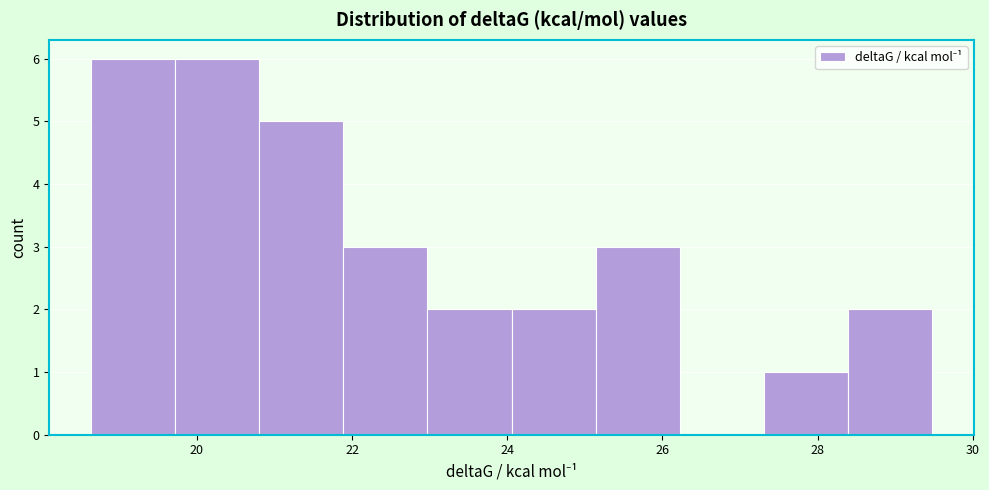

Reading left to right, transcribe this chart: for each bar, give the range it covers on the x-axis and its height. Neither the bar edges nor the heights are printed on the chart, so give them approximately, as read against the axes.

18.6 to 19.8: 6
19.8 to 20.8: 6
20.8 to 21.8: 5
21.8 to 23.0: 3
23.0 to 24.0: 2
24.0 to 25.2: 2
25.2 to 26.2: 3
26.2 to 27.4: 0
27.4 to 28.4: 1
28.4 to 29.4: 2